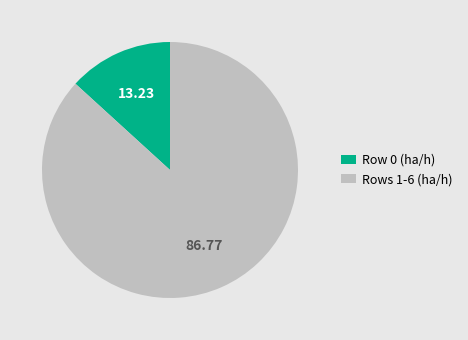

Do Row 0 (ha/h) and Rows 1-6 (ha/h) together represent more than half of the pie?

Yes